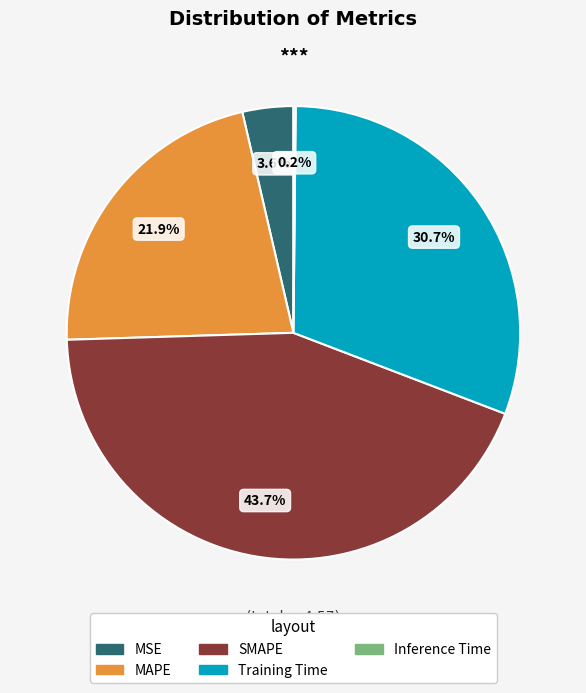

What percentage is NOT represented by SMAPE?

56.3%